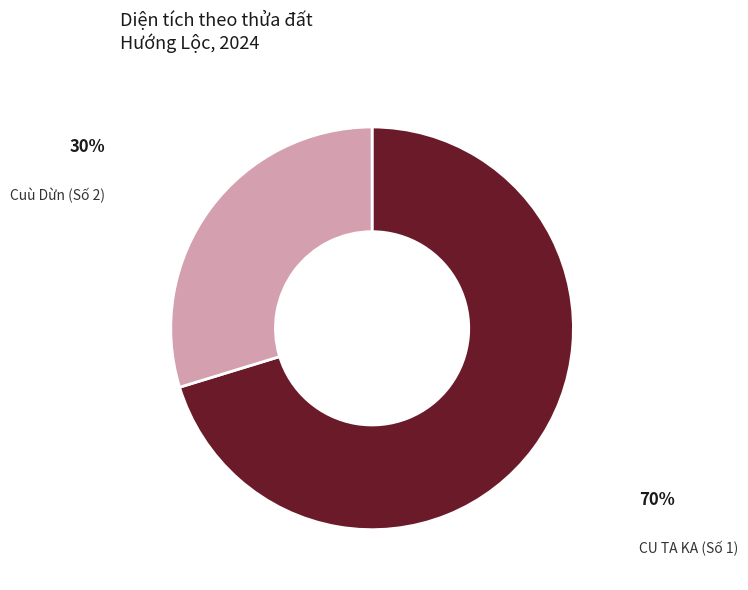

Is the sum of CU TA KA (Số 1) and Cuù Dừn (Số 2) greater than half?

Yes